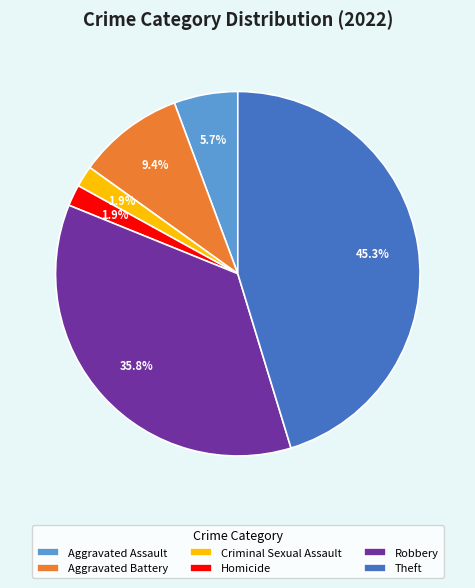

What percentage do Robbery and Aggravated Assault together represent?

41.5%